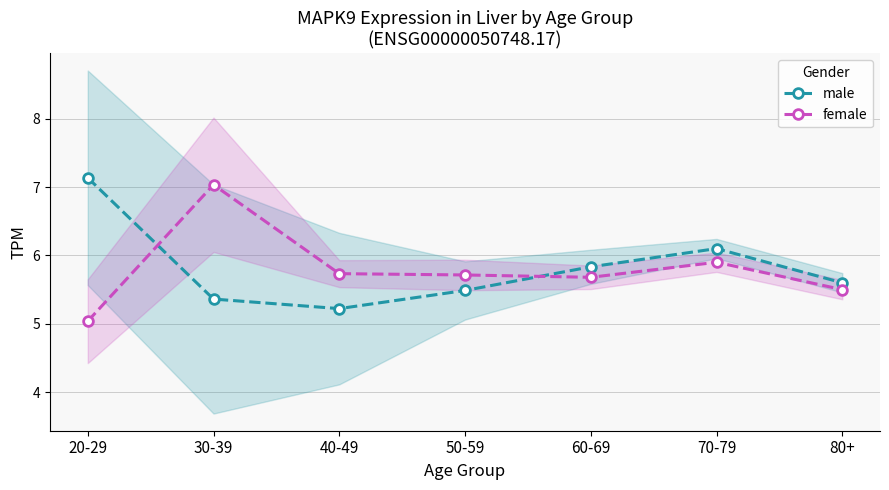

Is the value of male at 40-49 greater than the value of female at 30-39?

No